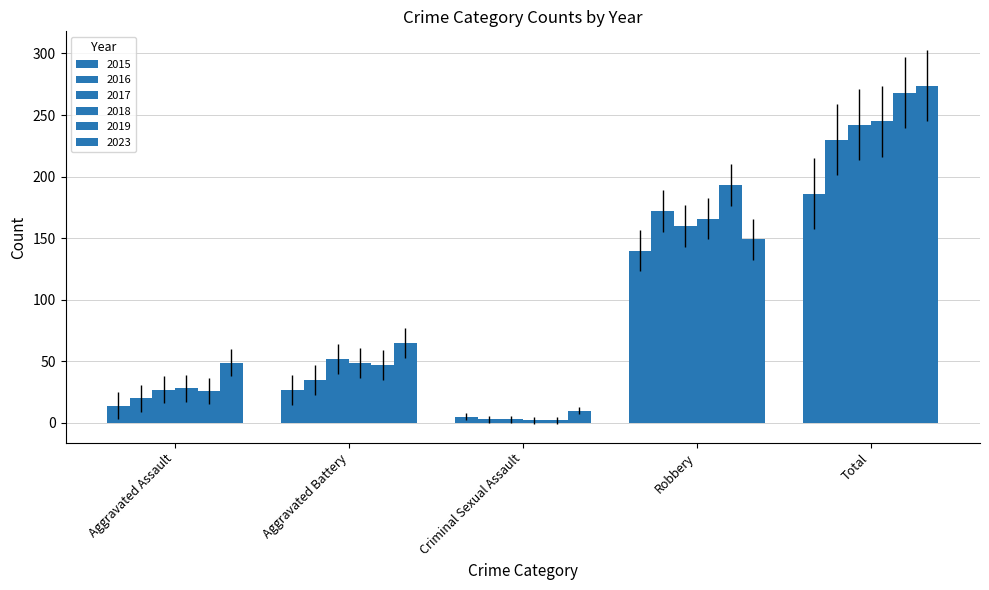

At which label is 2018 closest to 123?

Robbery